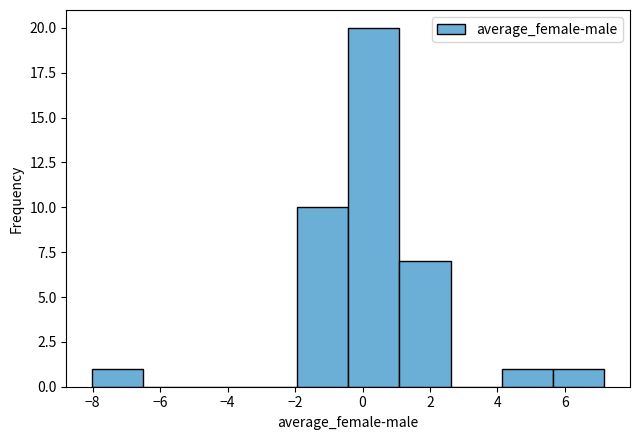

Reading left to right, list every bar in this chart as the range it spans on the x-axis followed by its height. Neither the bar edges nor the heights are printed on the chart, so give them approximately, as read against the axes.

-8.0 to -6.4: 1
-6.4 to -5.0: 0
-5.0 to -3.4: 0
-3.4 to -2.0: 0
-2.0 to -0.4: 10
-0.4 to 1.0: 20
1.0 to 2.6: 7
2.6 to 4.2: 0
4.2 to 5.6: 1
5.6 to 7.2: 1